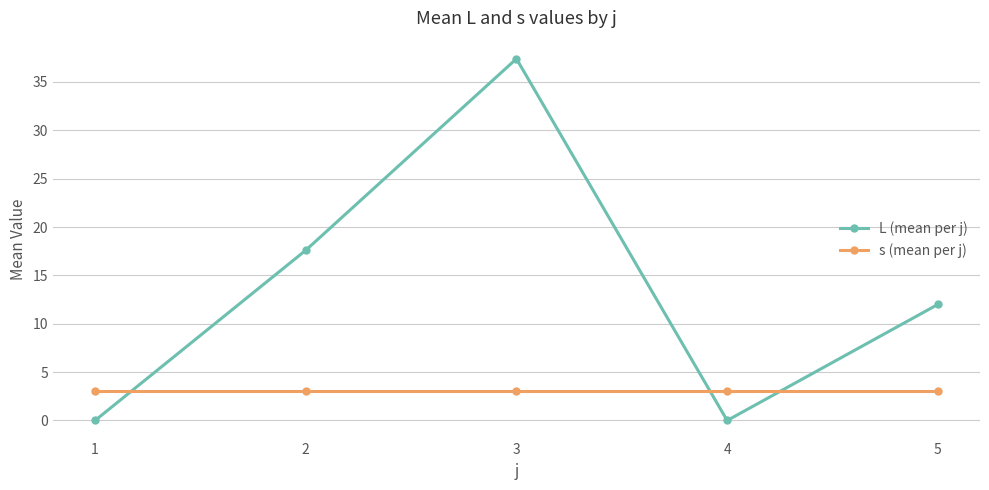

What value does the s (mean per j) series have at 4?

3.0